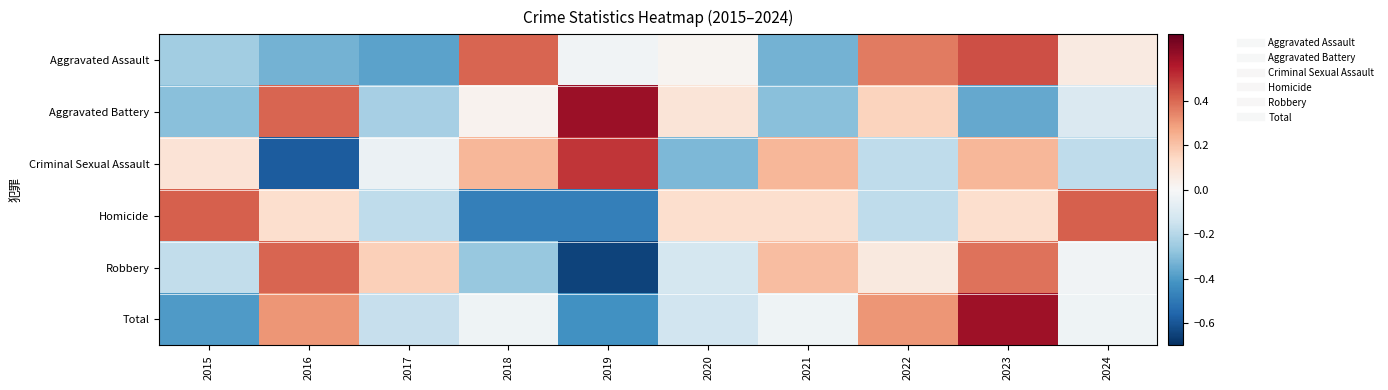

Reading left to right, transcribe all the data shown in this chart.

Aggravated Assault: 2015=-0.2	2016=-0.3	2017=-0.4	2018=0.4	2019=-0.0	2020=0.0	2021=-0.3	2022=0.4	2023=0.5	2024=0.1
Aggravated Battery: 2015=-0.3	2016=0.4	2017=-0.2	2018=0.0	2019=0.6	2020=0.1	2021=-0.3	2022=0.2	2023=-0.4	2024=-0.1
Criminal Sexual Assault: 2015=0.1	2016=-0.6	2017=-0.0	2018=0.2	2019=0.5	2020=-0.3	2021=0.2	2022=-0.2	2023=0.2	2024=-0.2
Homicide: 2015=0.4	2016=0.1	2017=-0.2	2018=-0.5	2019=-0.5	2020=0.1	2021=0.1	2022=-0.2	2023=0.1	2024=0.4
Robbery: 2015=-0.2	2016=0.4	2017=0.2	2018=-0.3	2019=-0.6	2020=-0.1	2021=0.2	2022=0.1	2023=0.4	2024=-0.0
Total: 2015=-0.4	2016=0.3	2017=-0.2	2018=-0.0	2019=-0.4	2020=-0.1	2021=-0.0	2022=0.3	2023=0.6	2024=-0.0